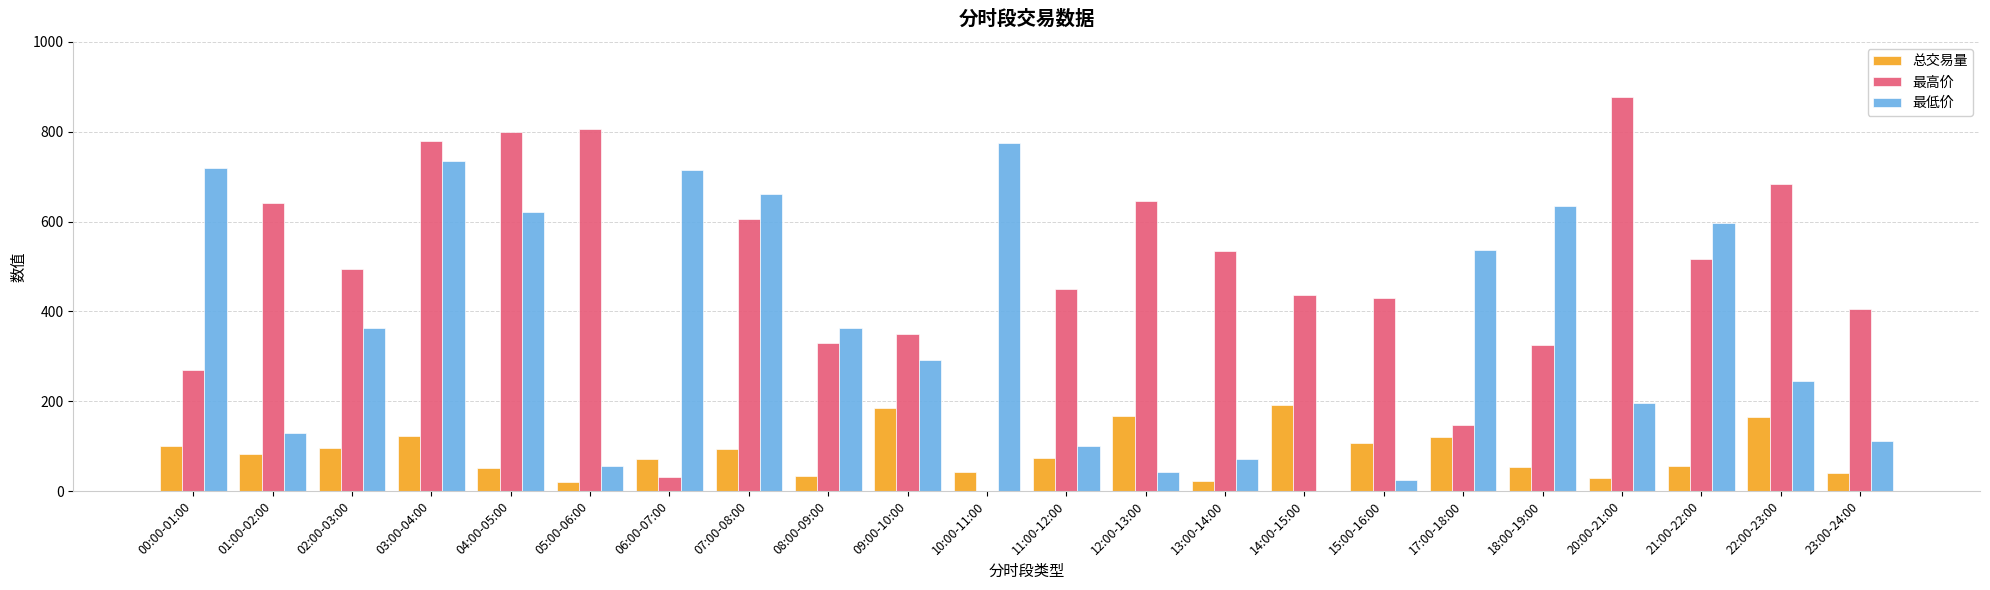

Which series changed the most between 04:00-05:00 and 21:00-22:00?

最高价